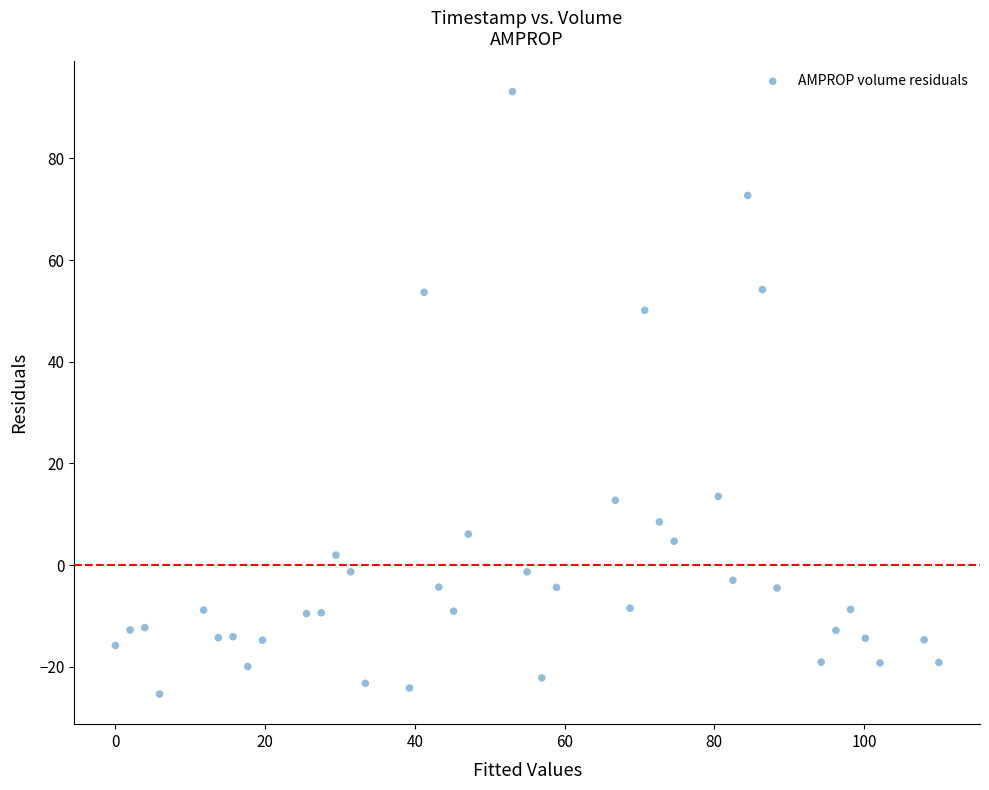

What Y value in the scatter plot is closest to 33?

50.1